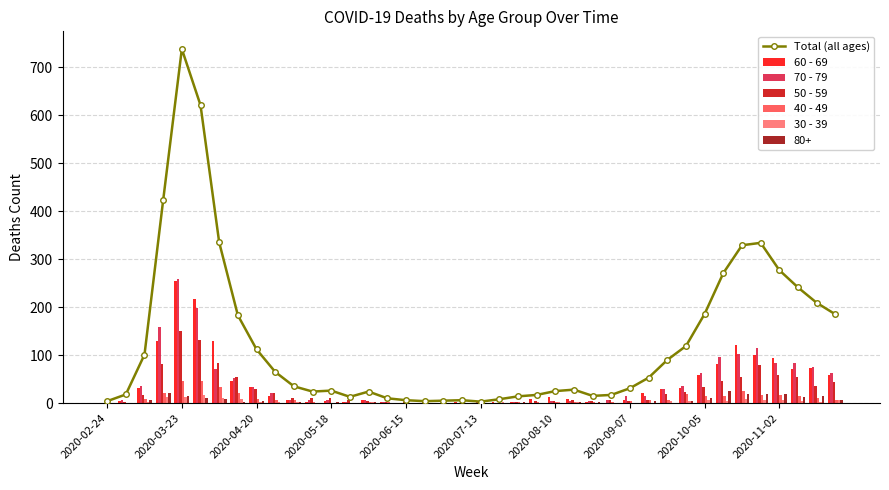

How many bars are there in each group?

6